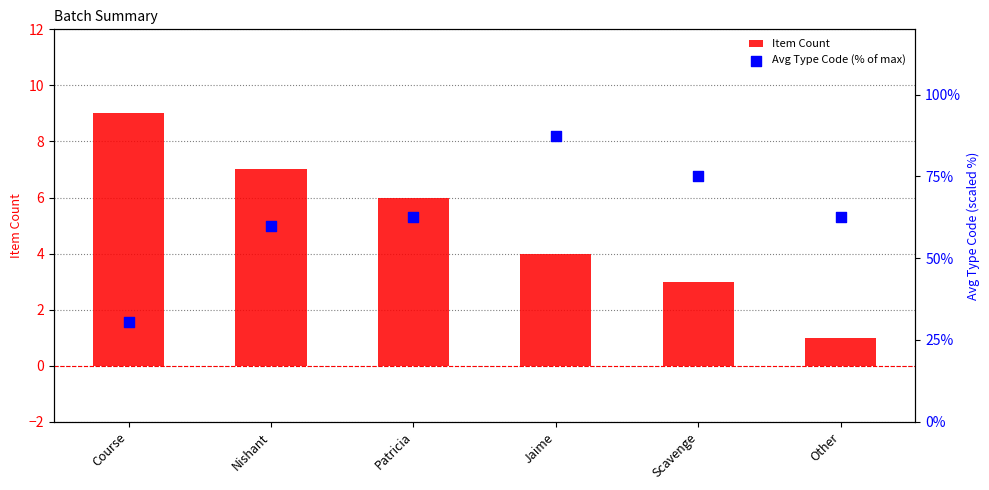

What is the total value across all series at Scavenge?

78.0